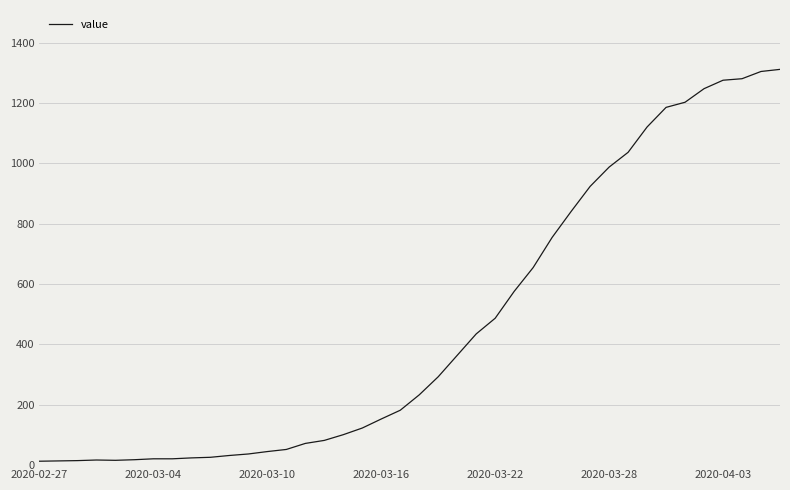

What is the greatest value displayed?

1312